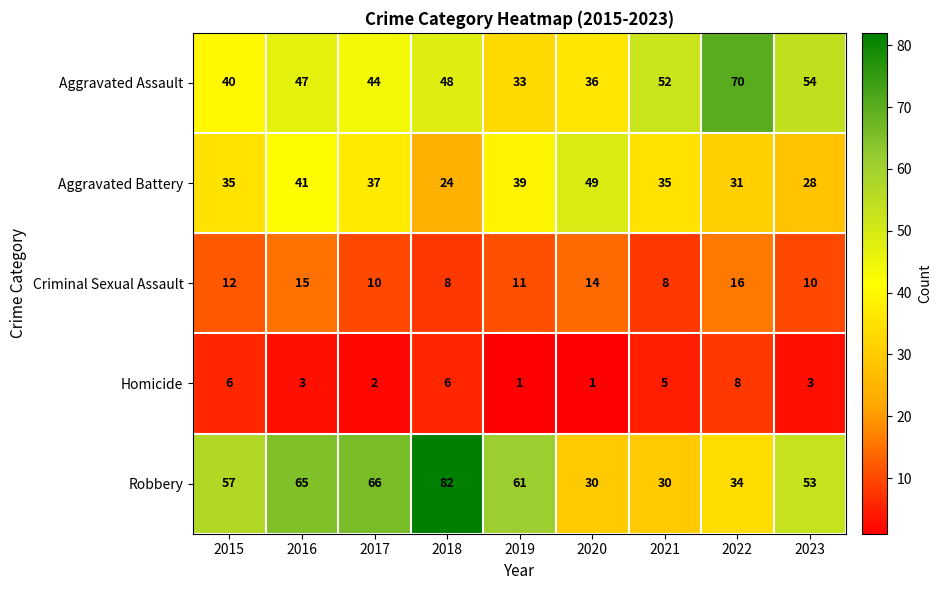

How many data points does each series have?

9